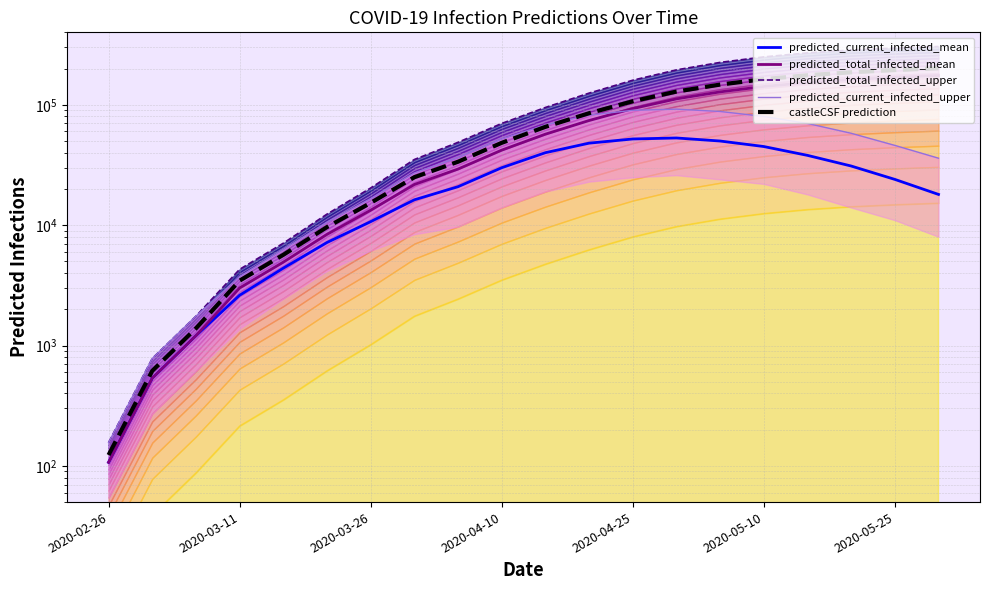

Which series changed the most between 8 and 13?

predicted_total_infected_upper